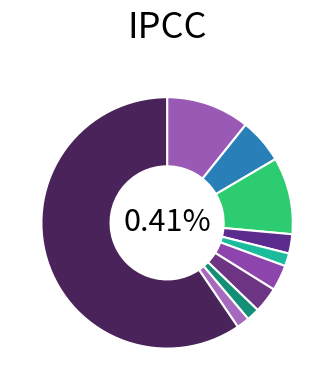

The eta Cha slice represents 3% of the pie. True or false?

True